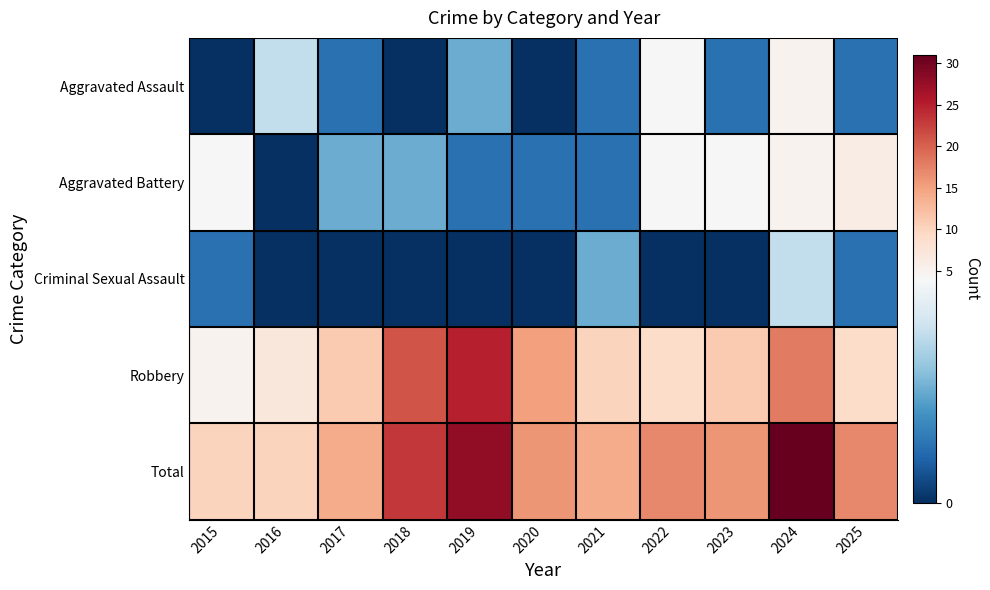

Reading right to left, transcribe all the data shown in this chart.

Aggravated Assault: 2025=1	2024=5	2023=1	2022=4	2021=1	2020=0	2019=2	2018=0	2017=1	2016=3	2015=0
Aggravated Battery: 2025=6	2024=5	2023=4	2022=4	2021=1	2020=1	2019=1	2018=2	2017=2	2016=0	2015=4
Criminal Sexual Assault: 2025=1	2024=3	2023=0	2022=0	2021=2	2020=0	2019=0	2018=0	2017=0	2016=0	2015=1
Robbery: 2025=9	2024=18	2023=11	2022=9	2021=10	2020=15	2019=25	2018=21	2017=11	2016=7	2015=5
Total: 2025=17	2024=31	2023=16	2022=17	2021=14	2020=16	2019=28	2018=23	2017=14	2016=10	2015=10